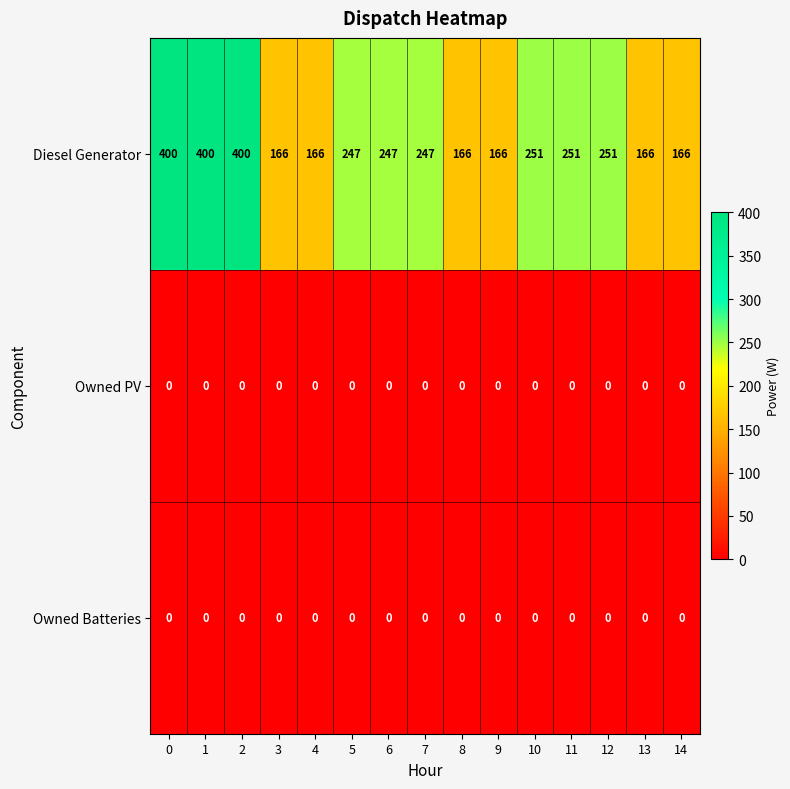

What is the maximum value shown in the chart?

400